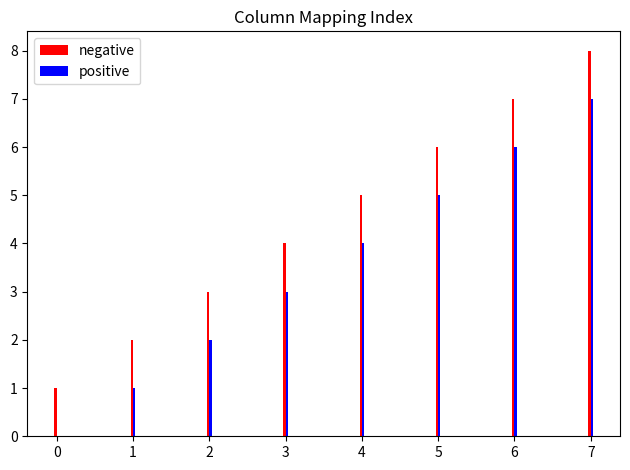

At which category is the sum across all series the highest?

7